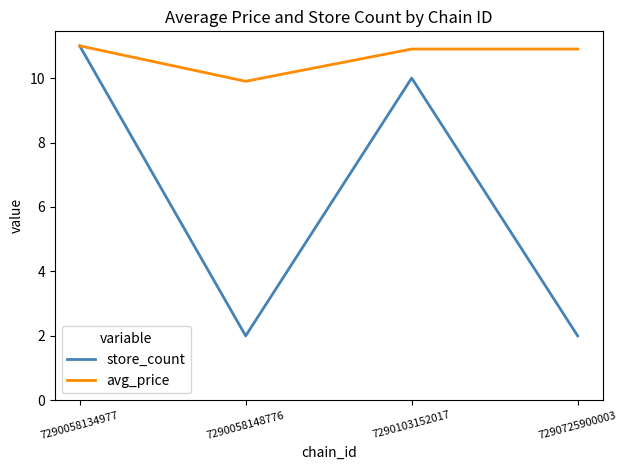

How many series are shown in this chart?

2